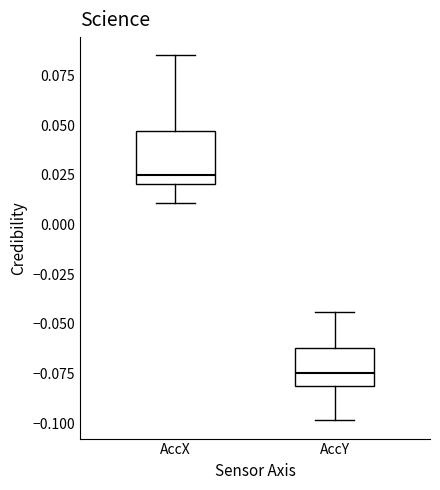

Reading left to right, read every box against the y-axis: the position of its median line, the range the box covers, and the ends of its whiskers. The values are not printed on the chart, so give them approximately, as read against the axis.

AccX: median 0.025, box 0.020 to 0.045, whiskers 0.010 to 0.085
AccY: median -0.075, box -0.080 to -0.060, whiskers -0.100 to -0.045